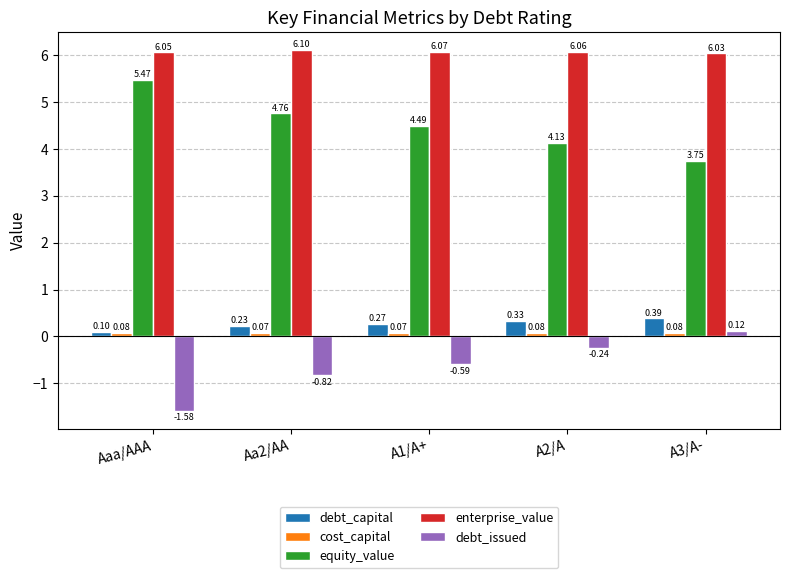

What position from the left is Aa2/AA?

2